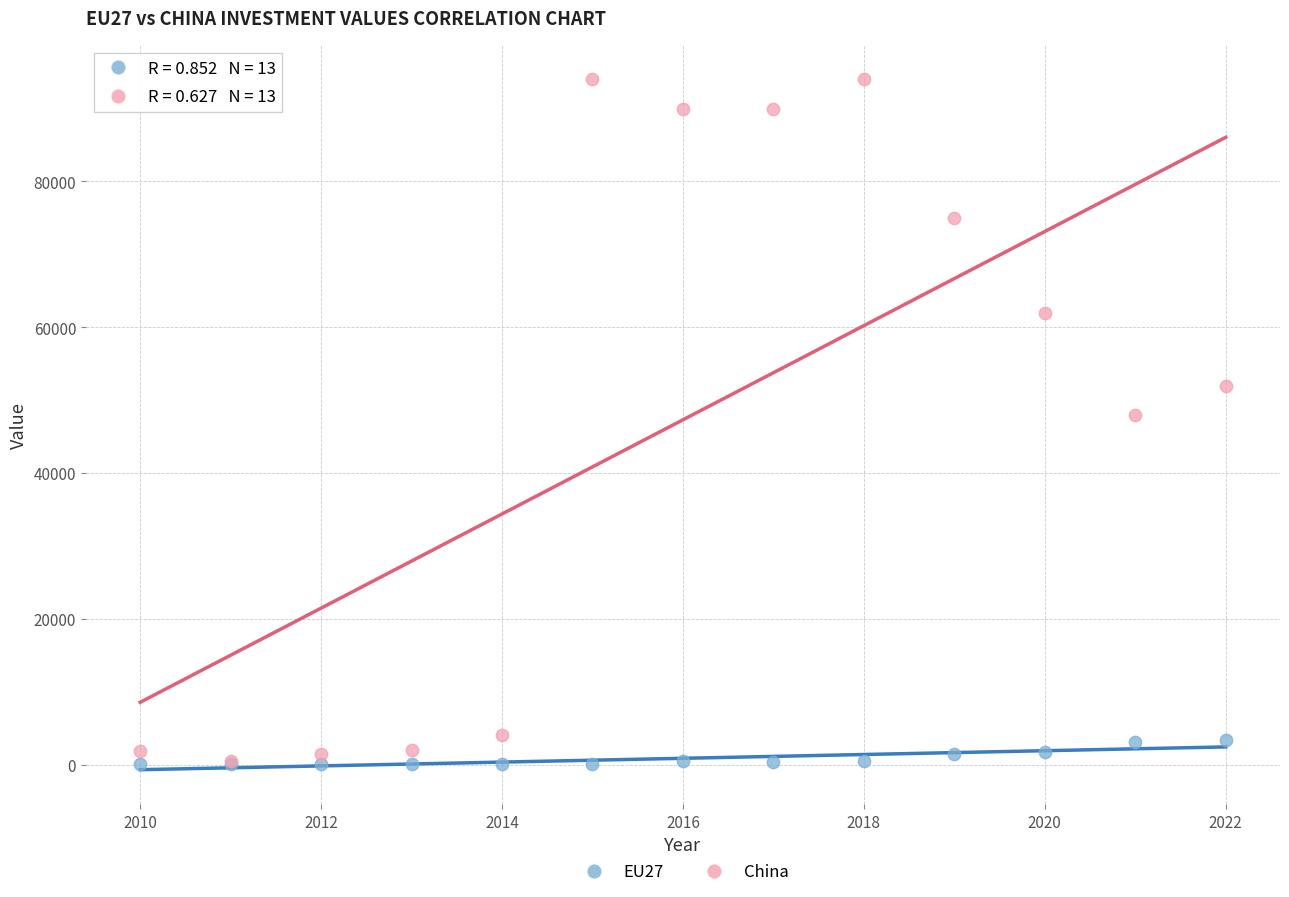

Which series has the largest Y range (max minus min)?

China